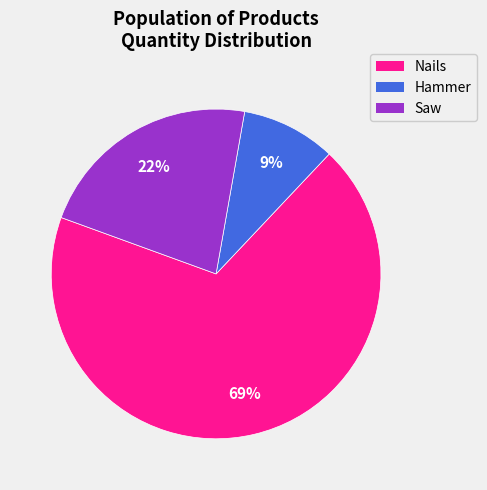

Approximately how many times larger is the value at Nails compared to Saw?

3.1